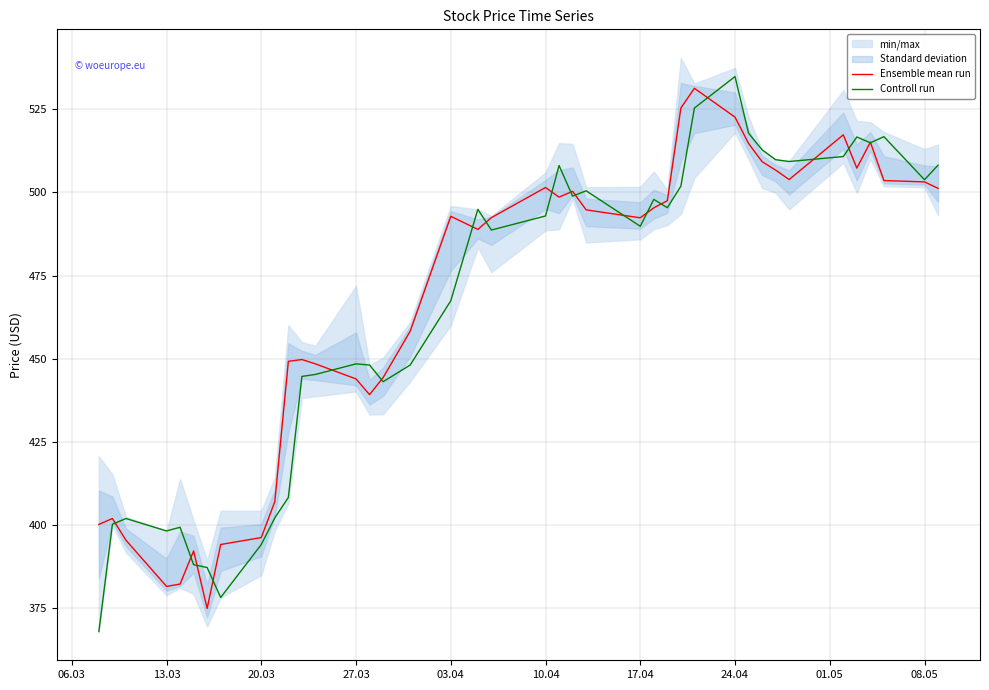

Count the number of data series in this chart.

2